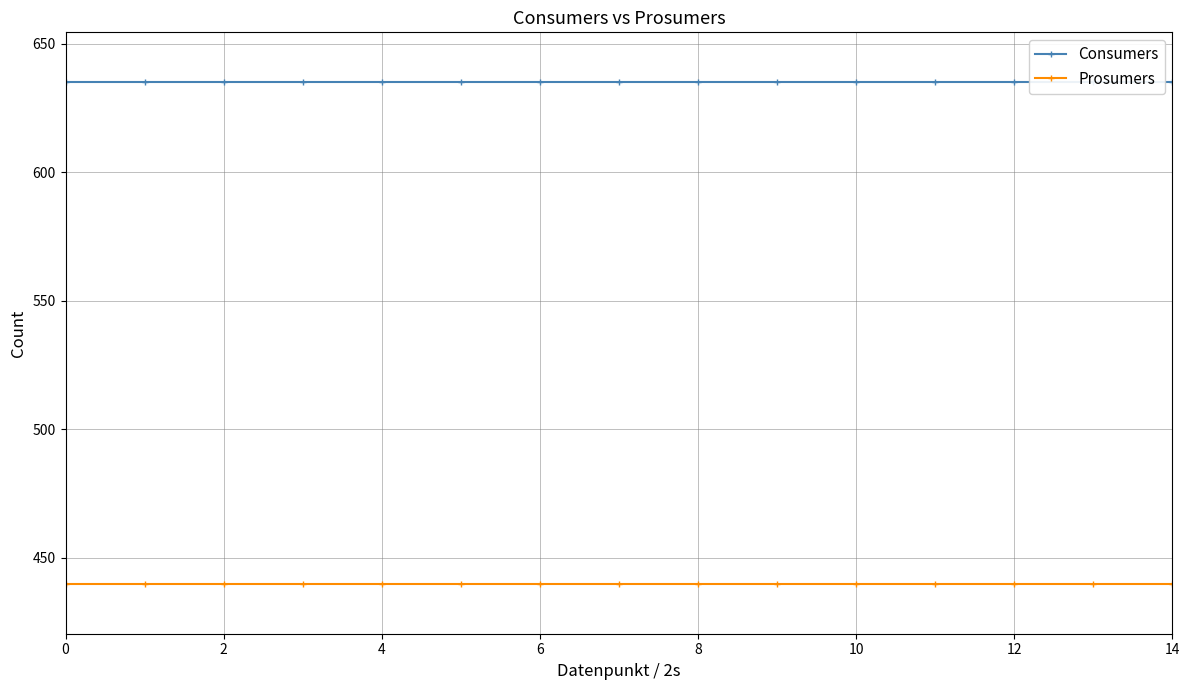

True or false: Prosumers has a value of 578 at 10.

False